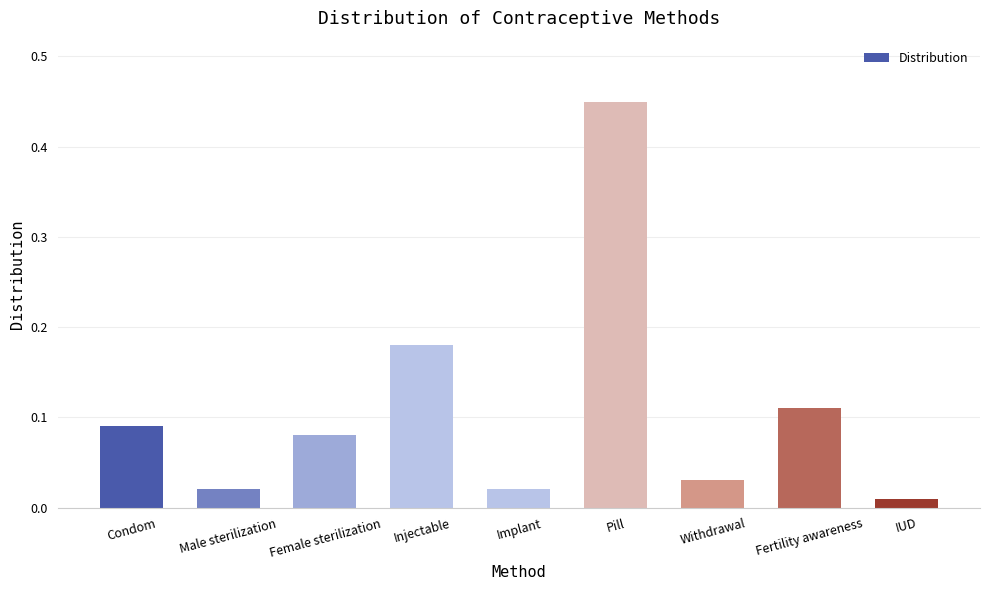

What position from the right is Pill?

4